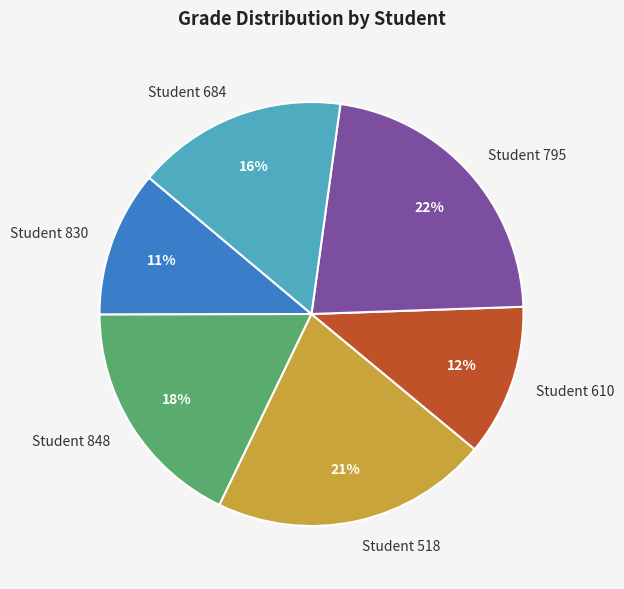

Do Student 795 and Student 610 together represent more than half of the pie?

No